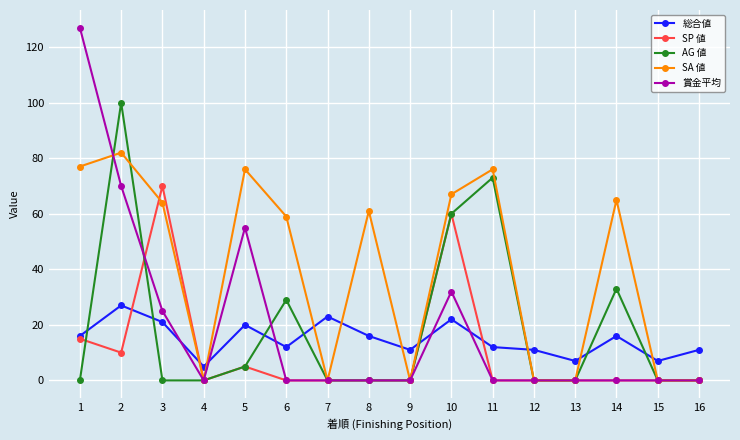

Which series changed the most between 3 and 14?

SP 値